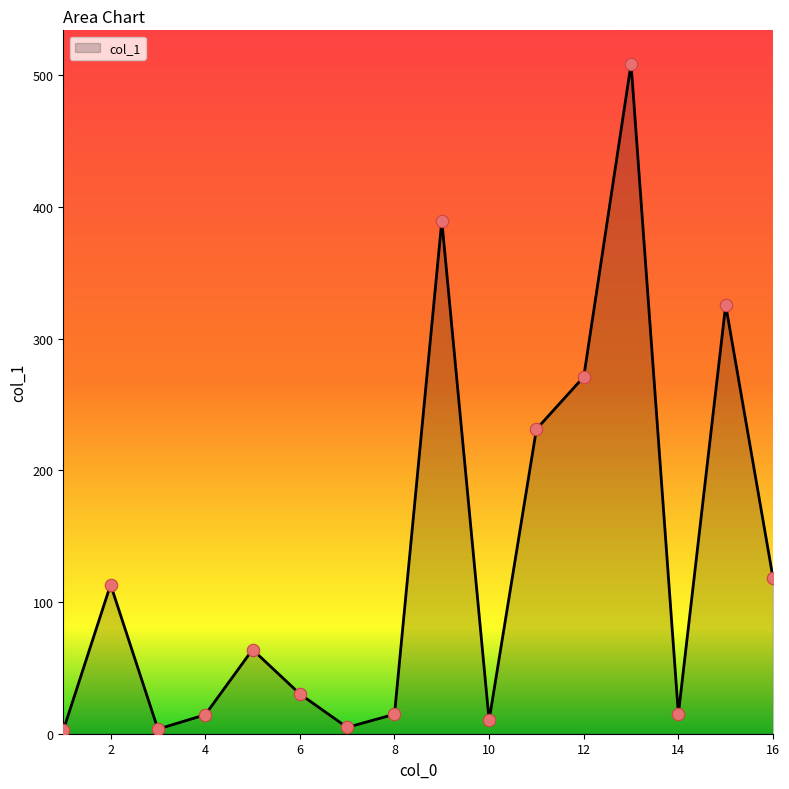

What is the difference between the maximum and minimum values?

506.1